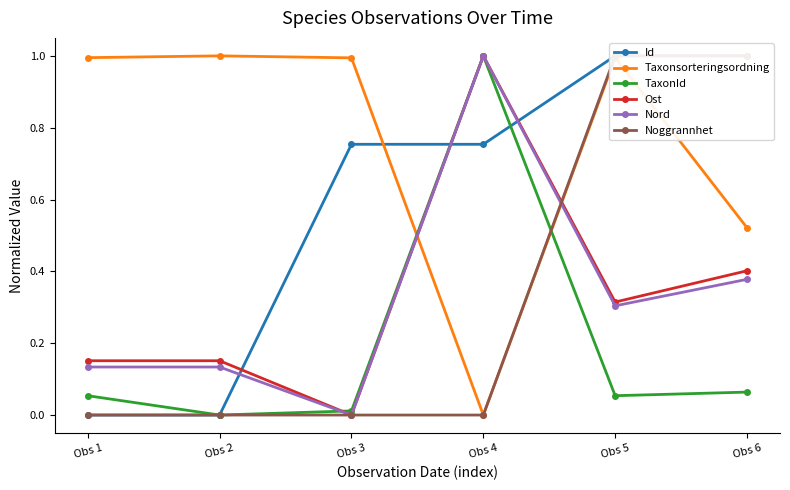

What is the difference between the maximum and second lowest values in the Taxonsorteringsordning series?

0.5